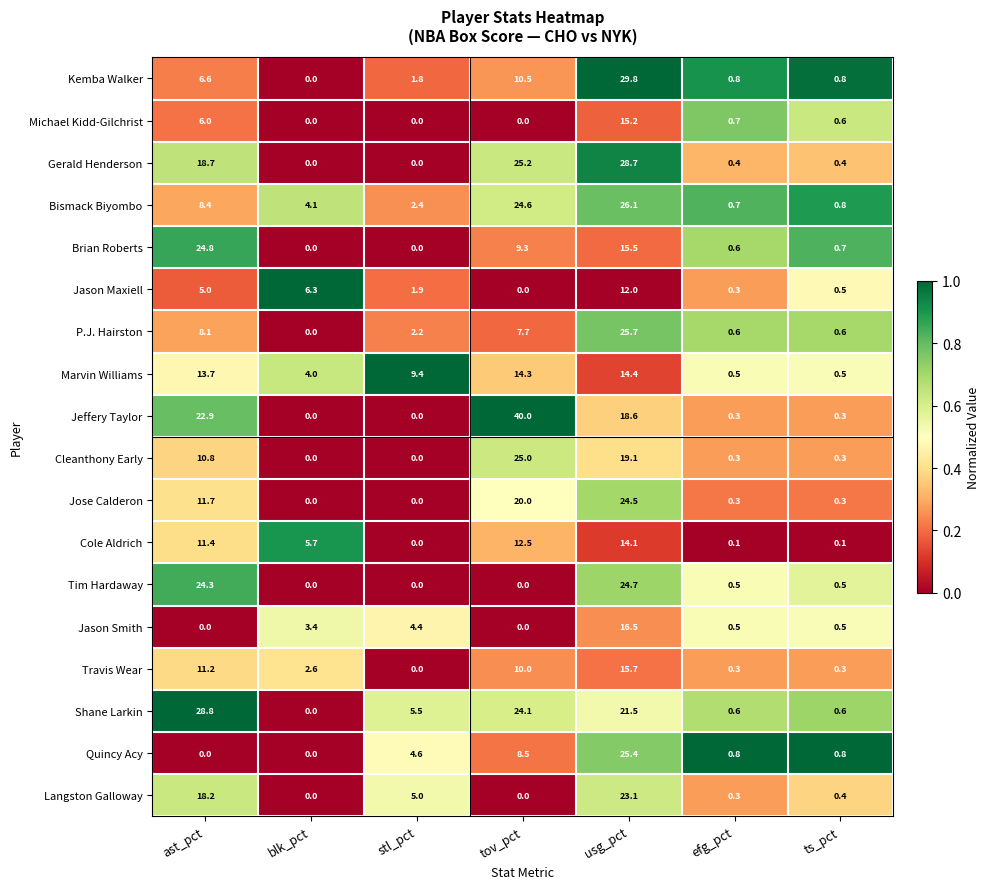

Which category has the highest value across all series?

tov_pct